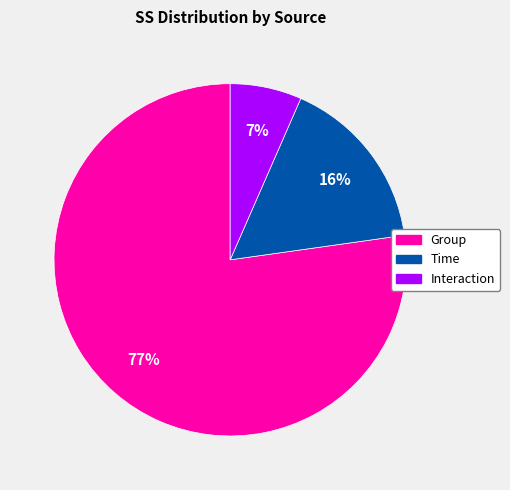

Rank the categories by value from lowest to highest.

Interaction, Time, Group